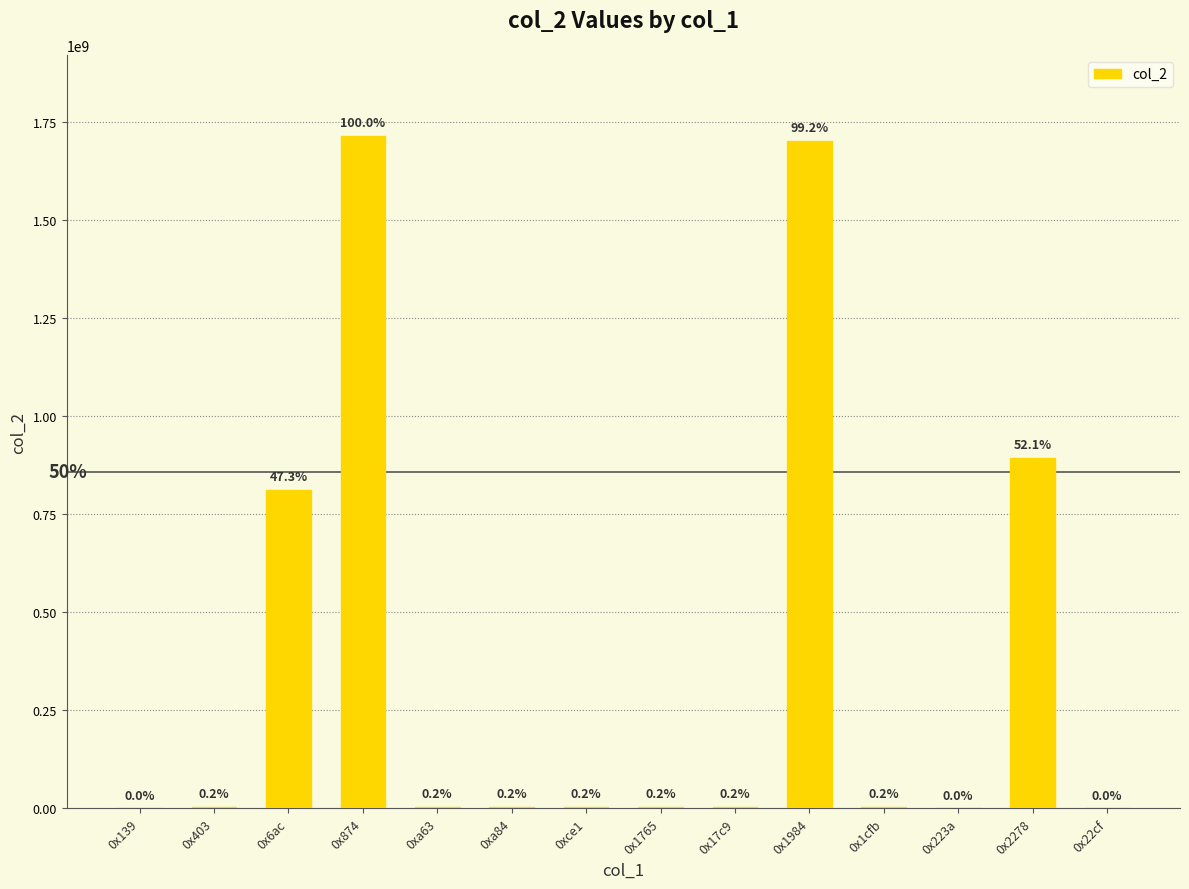

What is the smallest value displayed?

12598